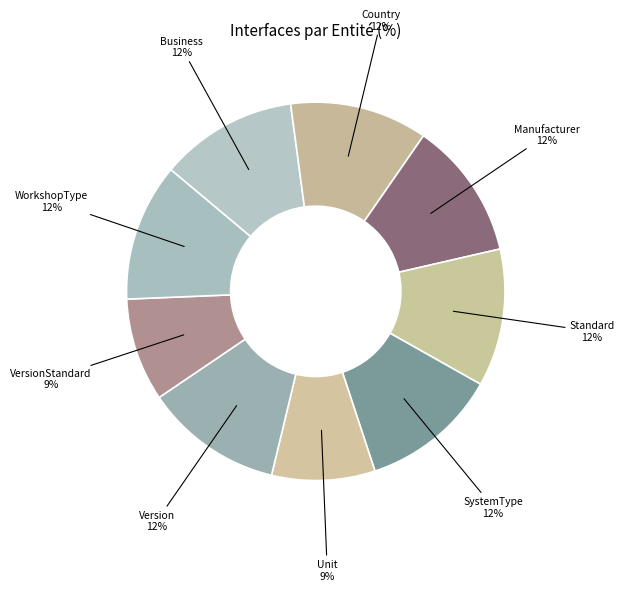

To the nearest percent, what is the difference between the largest and smallest slice percentages?

3%